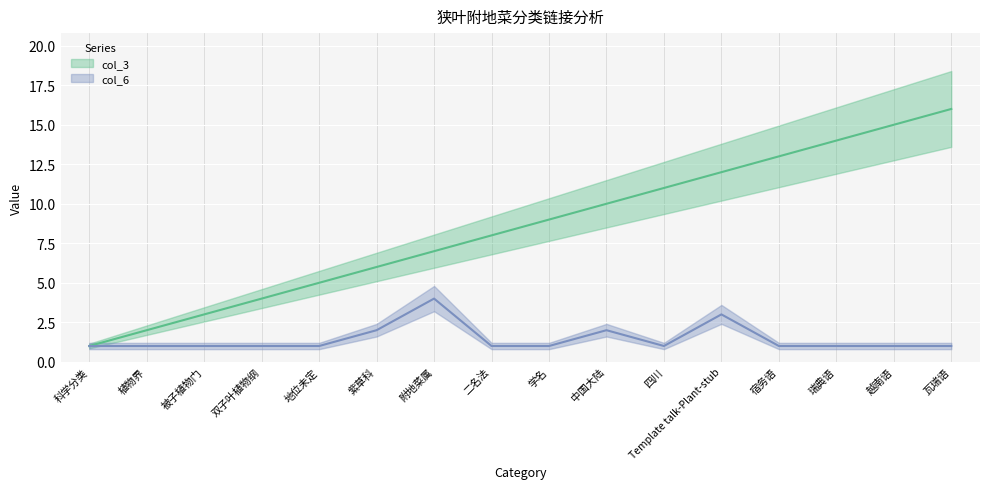

What is the average value of the col_6 series?

1